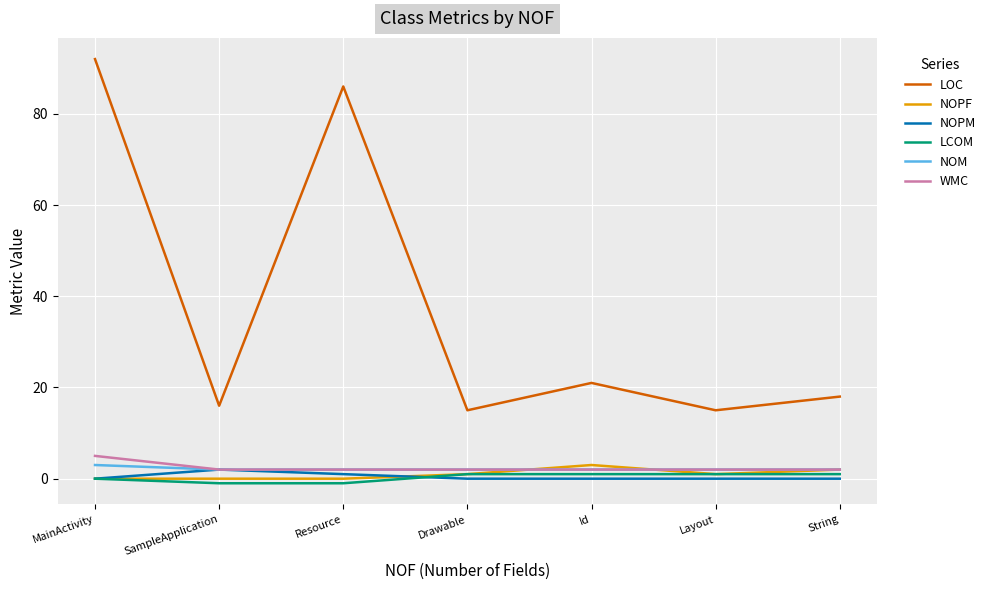

Does the chart display data point markers on the line(s)?

No